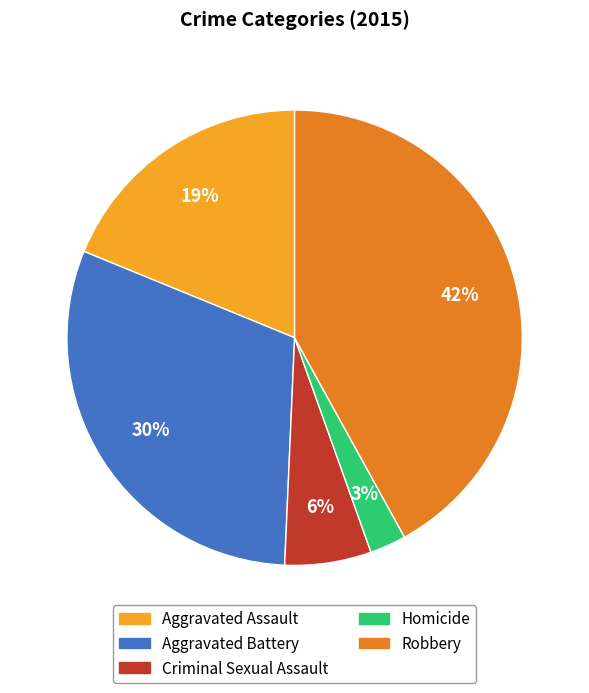

Is it true that Aggravated Battery is 30% of the pie?

True